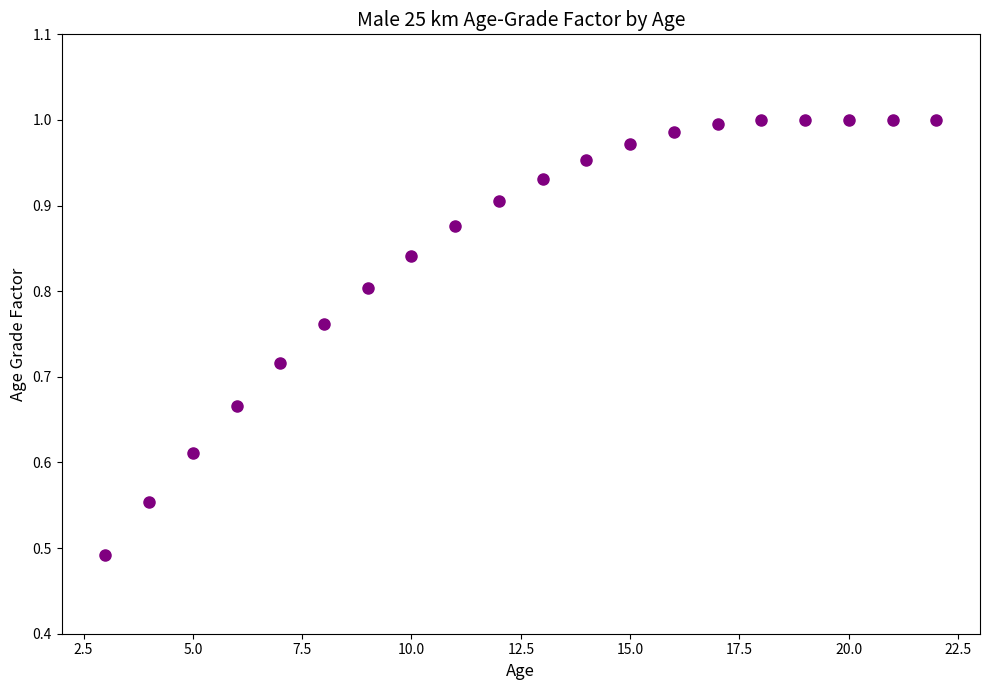

What is the sum of all values?

17.1